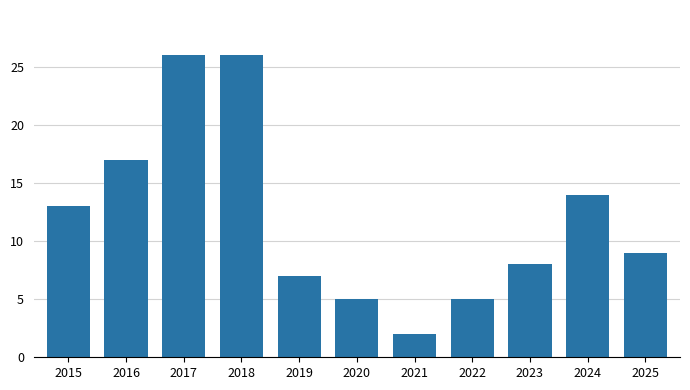

Reading left to right, list all the values displayed in this chart.

2015=13	2016=17	2017=26	2018=26	2019=7	2020=5	2021=2	2022=5	2023=8	2024=14	2025=9